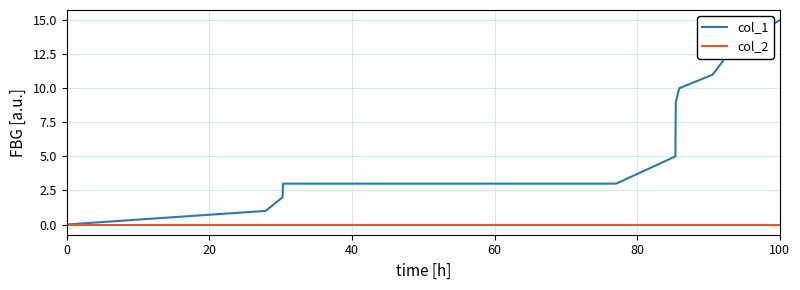

Which series has the largest total across all categories?

col_1